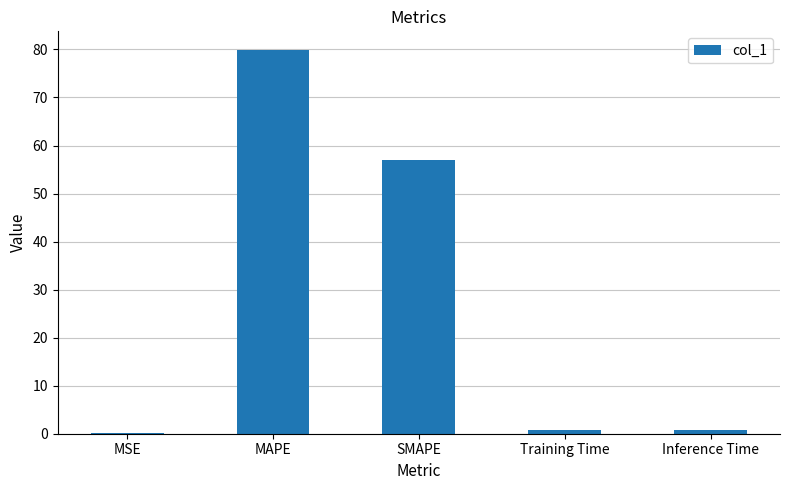

Which label corresponds to the largest value in the chart?

MAPE